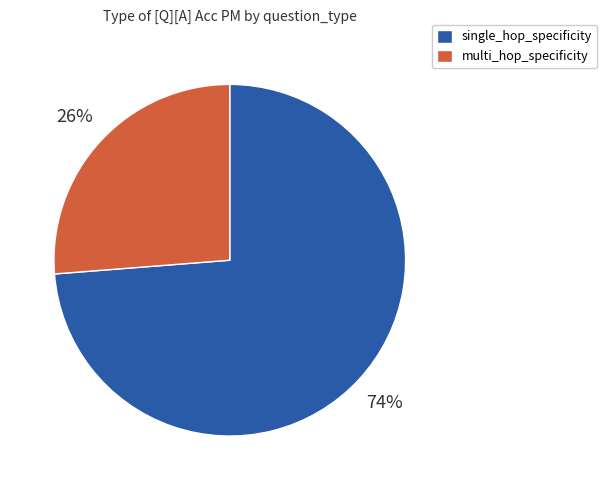

To the nearest percent, what is the average slice percentage?

50%